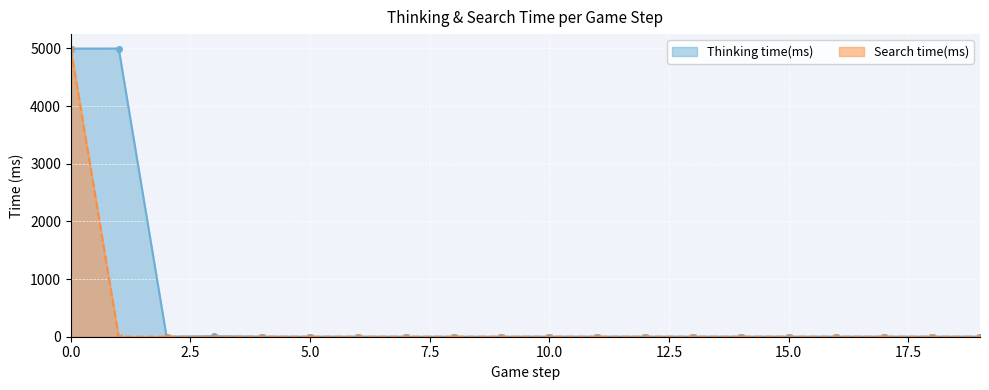

What is the maximum value shown in the chart?

4997